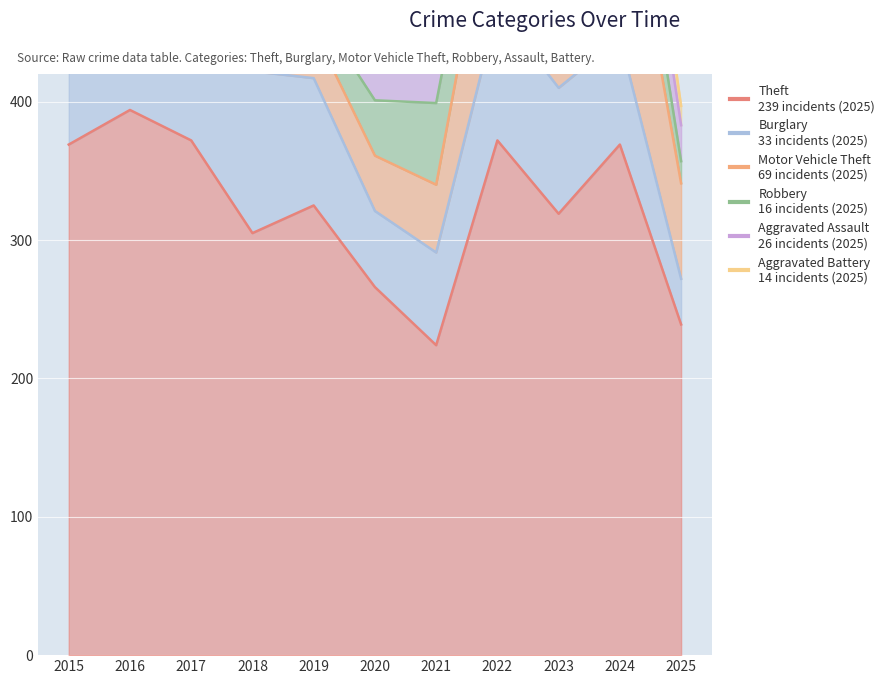

How many interior local valleys does the Aggravated Battery series have?

3